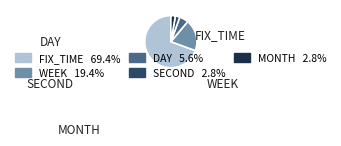

Which slice is the smallest?

second